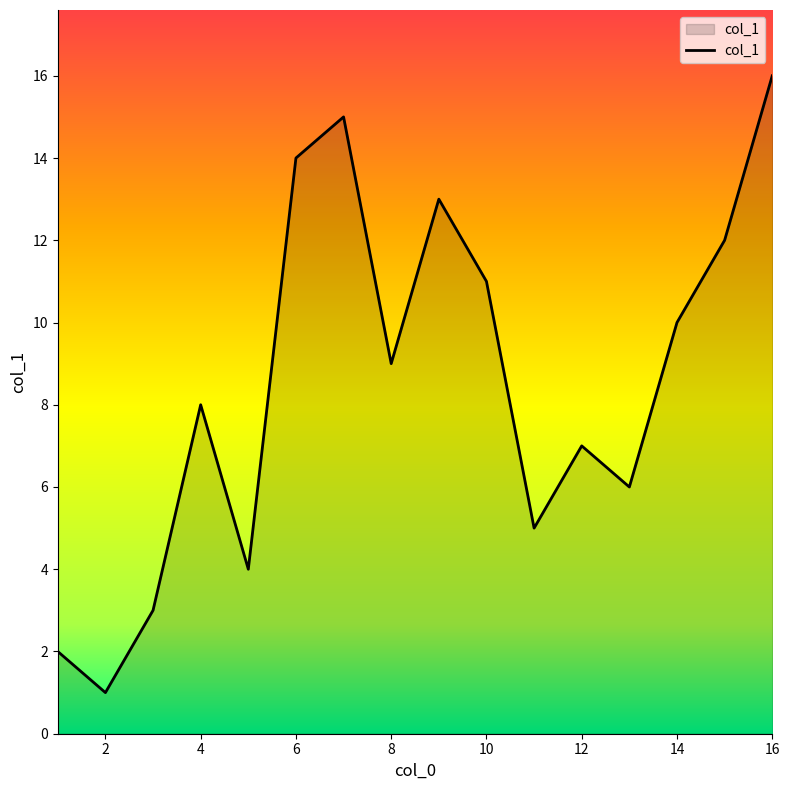

What is the difference between the maximum and minimum values?

15